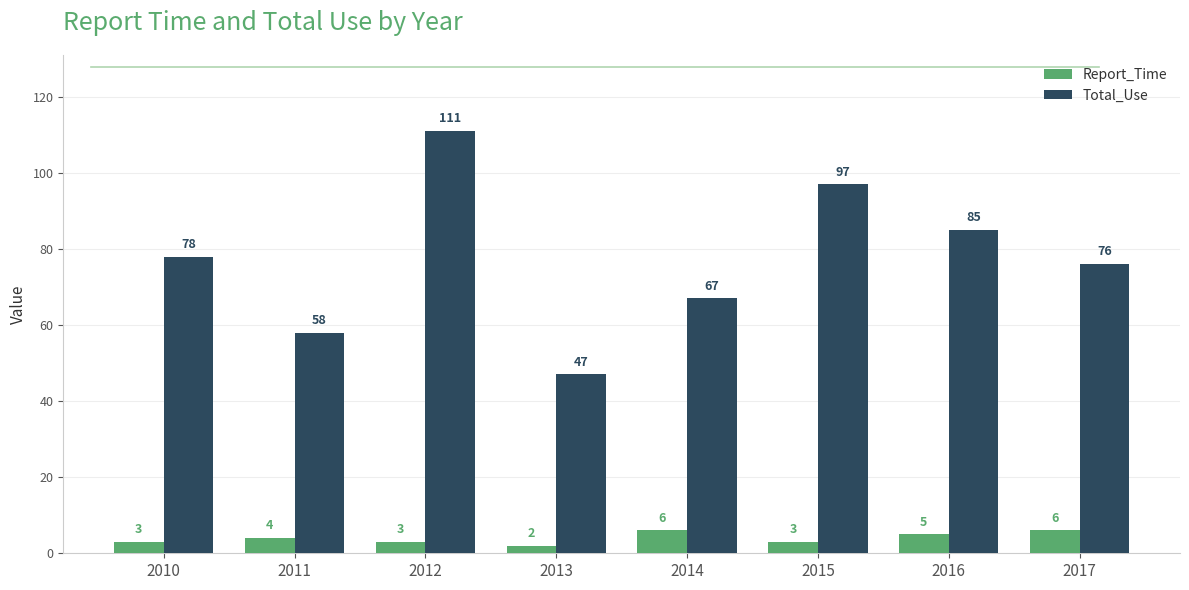

True or false: Total_Use has a value of 97 at 2015.

True